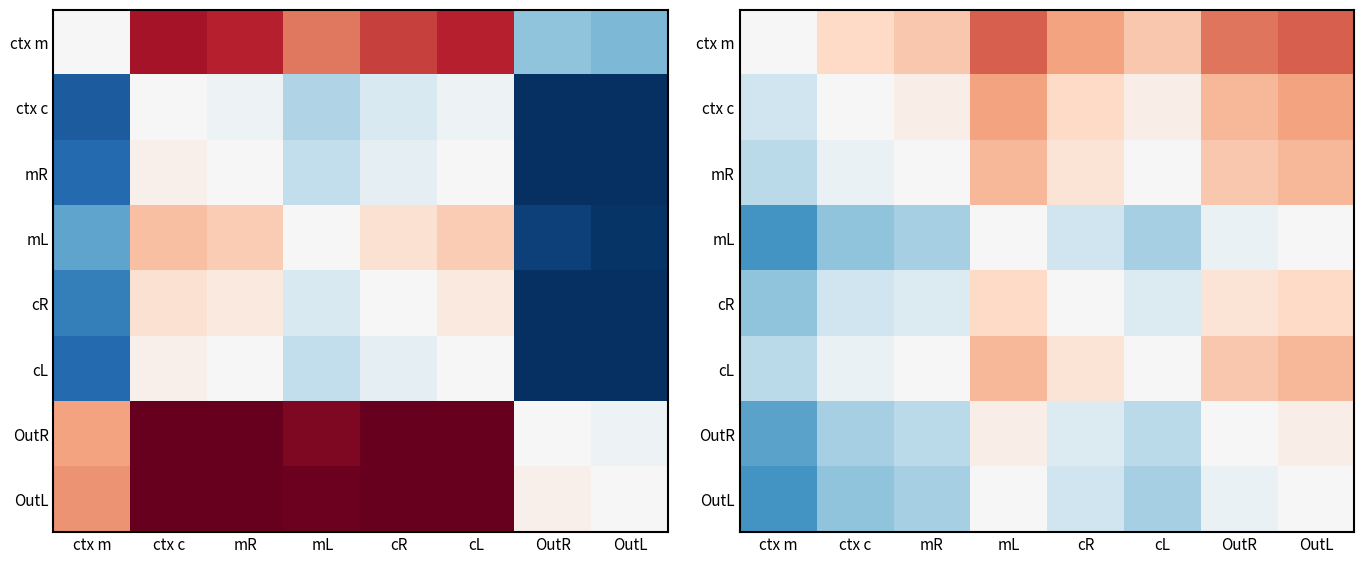

At which label does cR first exceed 0?

mL